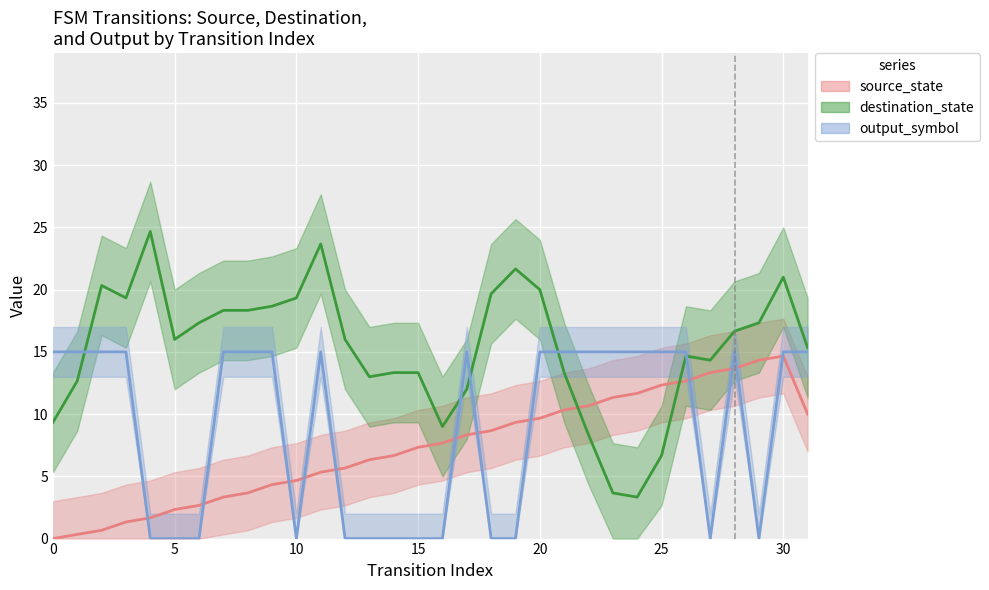

List the labels in order of output_symbol value, largest first.

0, 1, 2, 3, 7, 8, 9, 11, 17, 20, 21, 22, 23, 24, 25, 26, 28, 30, 31, 4, 5, 6, 10, 12, 13, 14, 15, 16, 18, 19, 27, 29